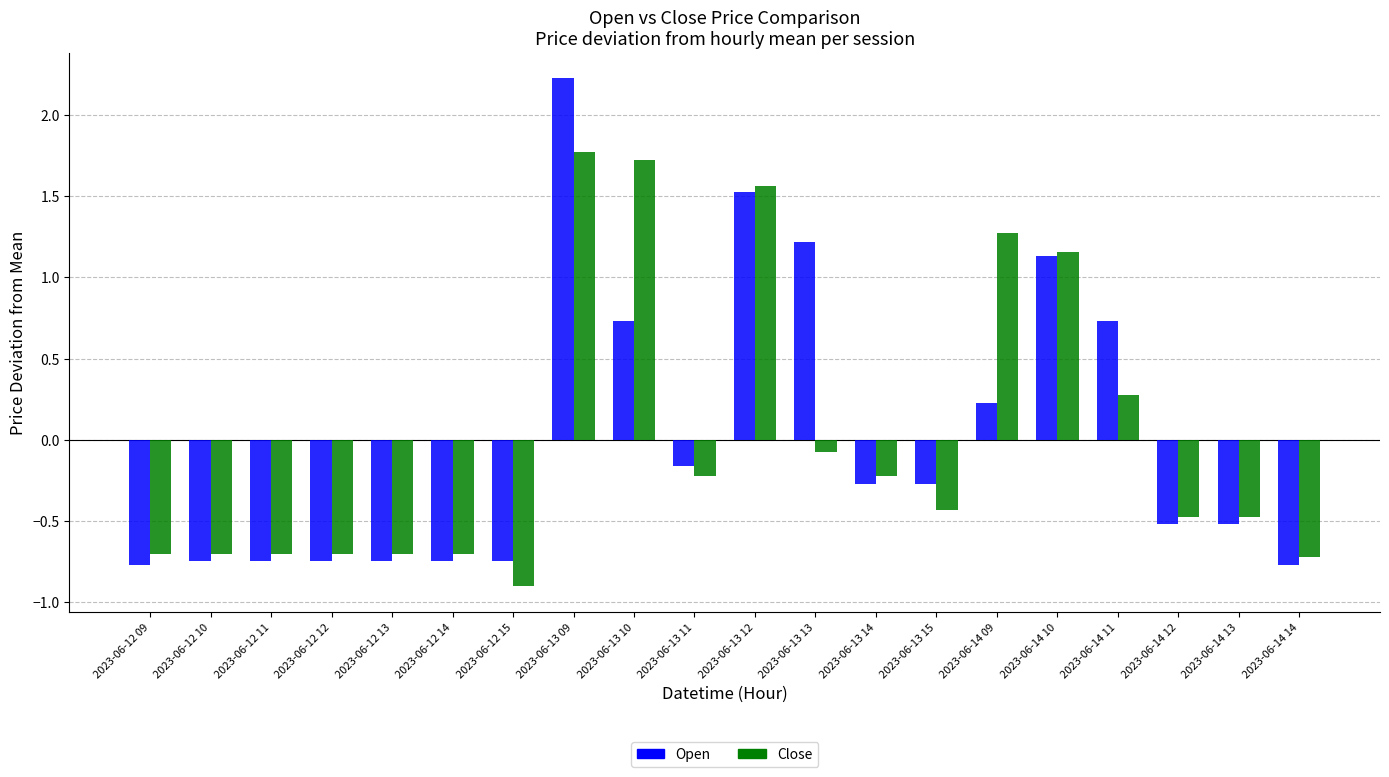

Does the chart contain stacked bars?

No